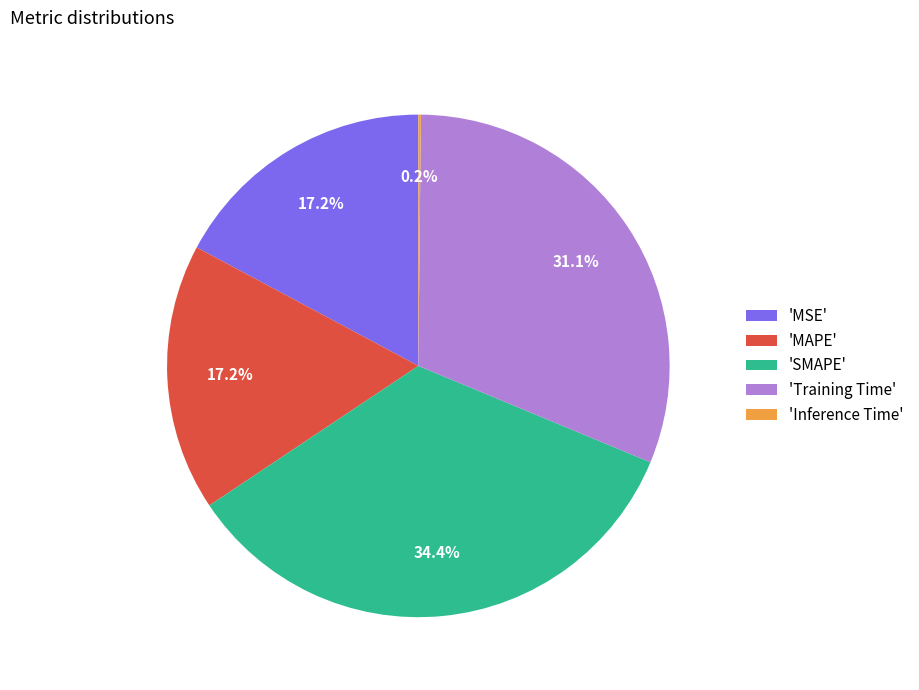

Combined, what portion of the pie is 'Training Time' and 'MAPE'?

48.3%